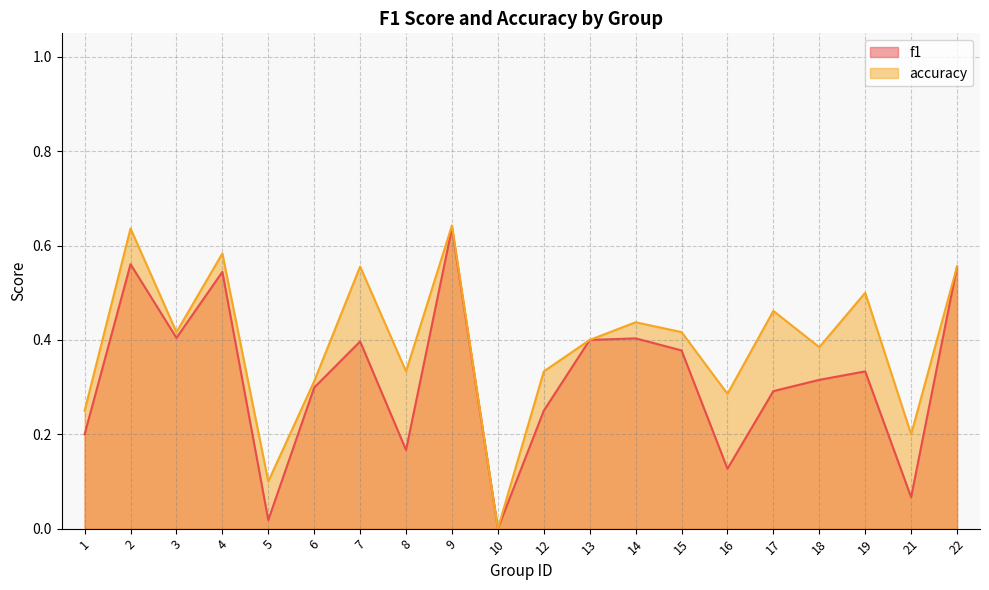

What is the average value of the accuracy series?

0.4